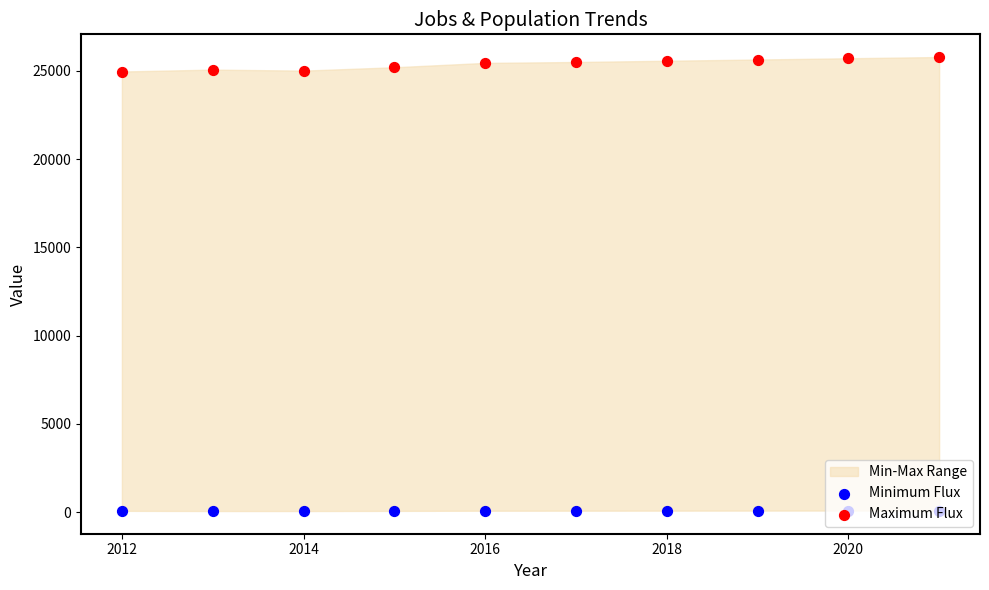

Which series reaches the maximum Y coordinate?

Maximum Flux